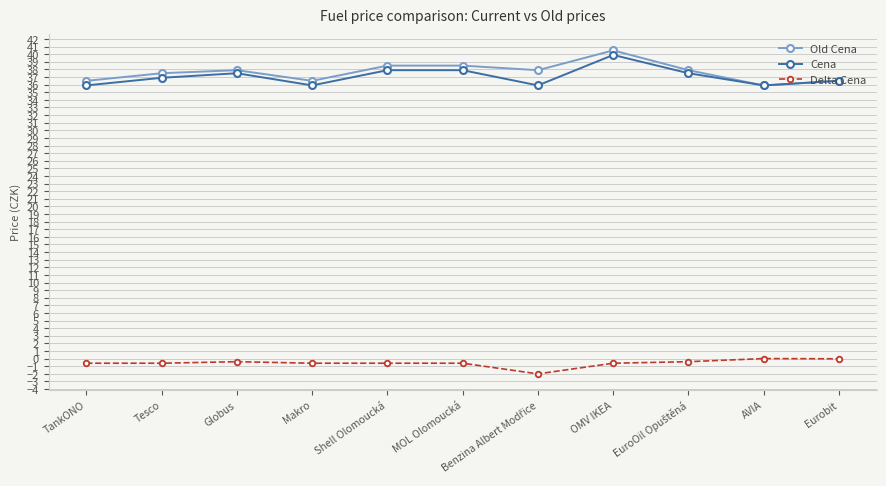

What are all the series names shown in the legend?

Old Cena, Cena, Delta Cena